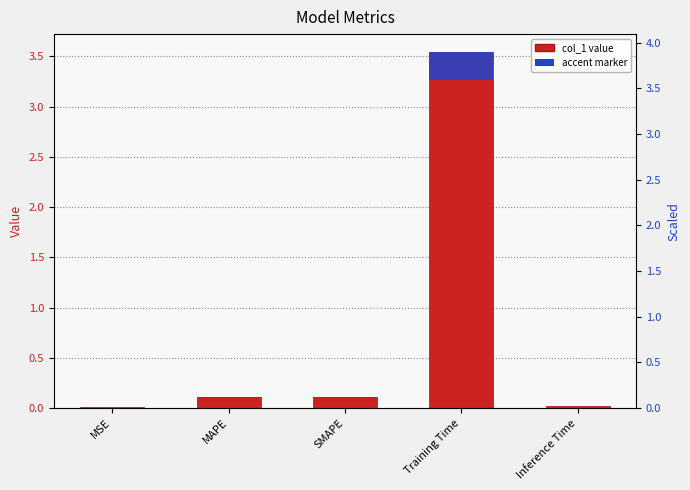

What is the change in value from MSE to SMAPE?

+0.1